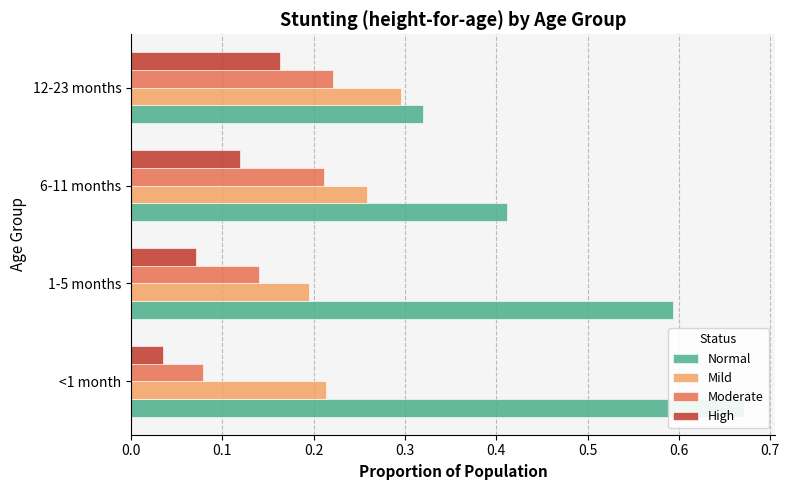

What is the total value across all series at 6-11 months?

1.0